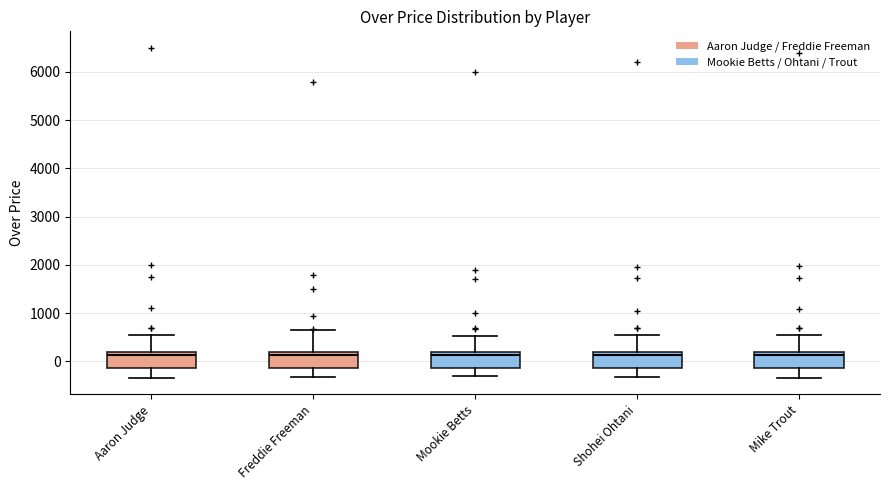

Reading left to right, transcribe this box plot: for each box, give where its median line is, the range the box spans, and where its two whiskers end, as read against the y-axis. The values are not printed on the chart, so give them approximately, as read against the axis.

Aaron Judge: median 100, box -100 to 200, whiskers -300 to 600
Freddie Freeman: median 100, box -100 to 200, whiskers -300 to 700
Mookie Betts: median 100, box -100 to 200, whiskers -300 to 500
Shohei Ohtani: median 100, box -100 to 200, whiskers -300 to 500
Mike Trout: median 100, box -100 to 200, whiskers -300 to 500